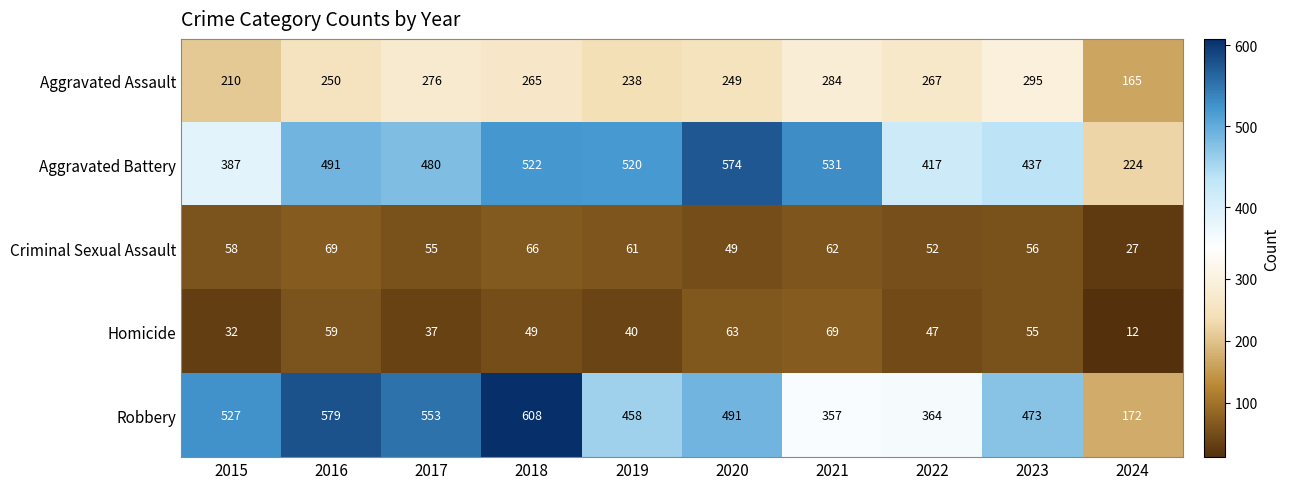

Which series changed the most between 2018 and 2024?

Robbery